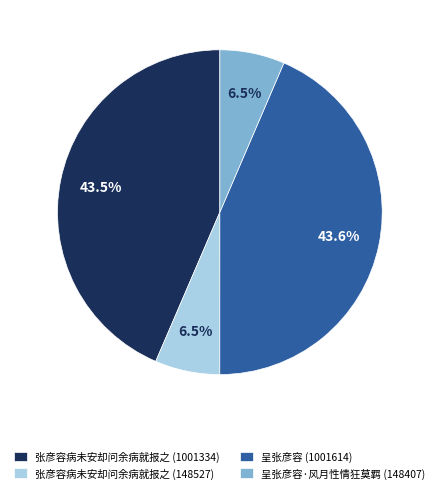

Is there a majority slice in this chart?

No